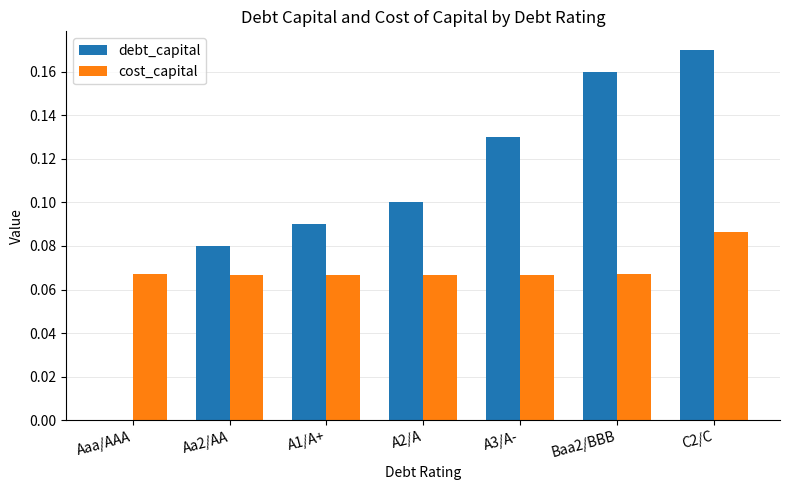

Count the number of data series in this chart.

2